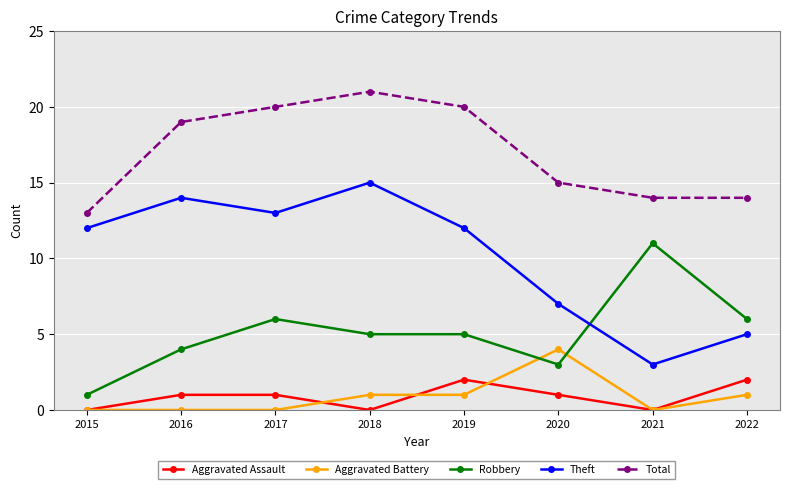

True or false: Aggravated Battery and Total intersect in this chart.

False